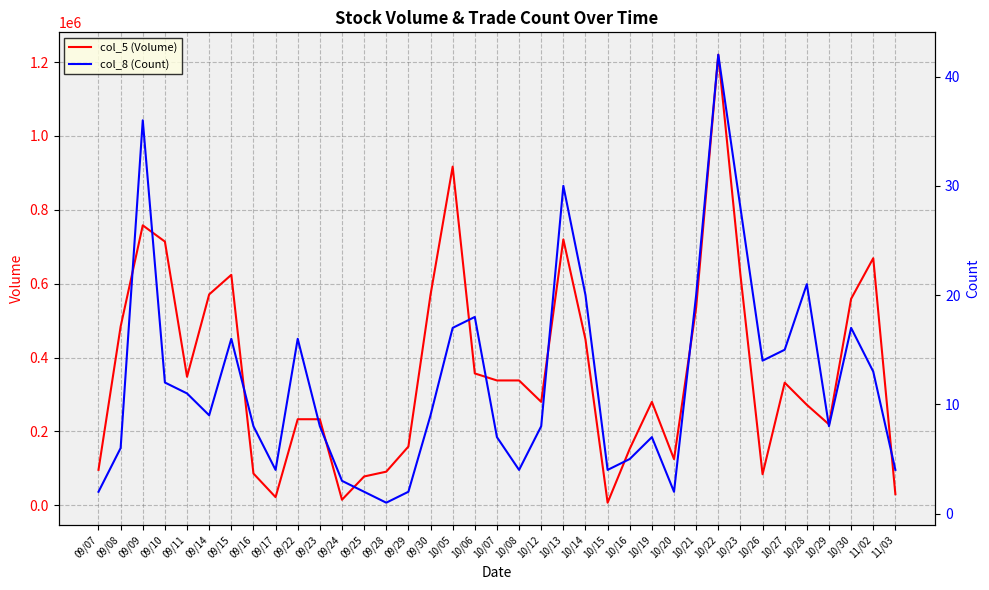

Is it true that col_8 (Count) equals 30 at 10/13?

True